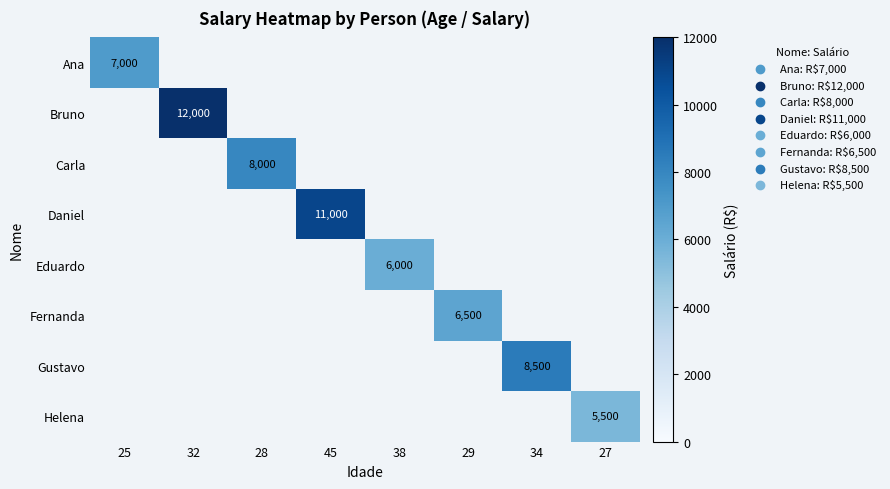

Between 29 and 28, which is larger?

28